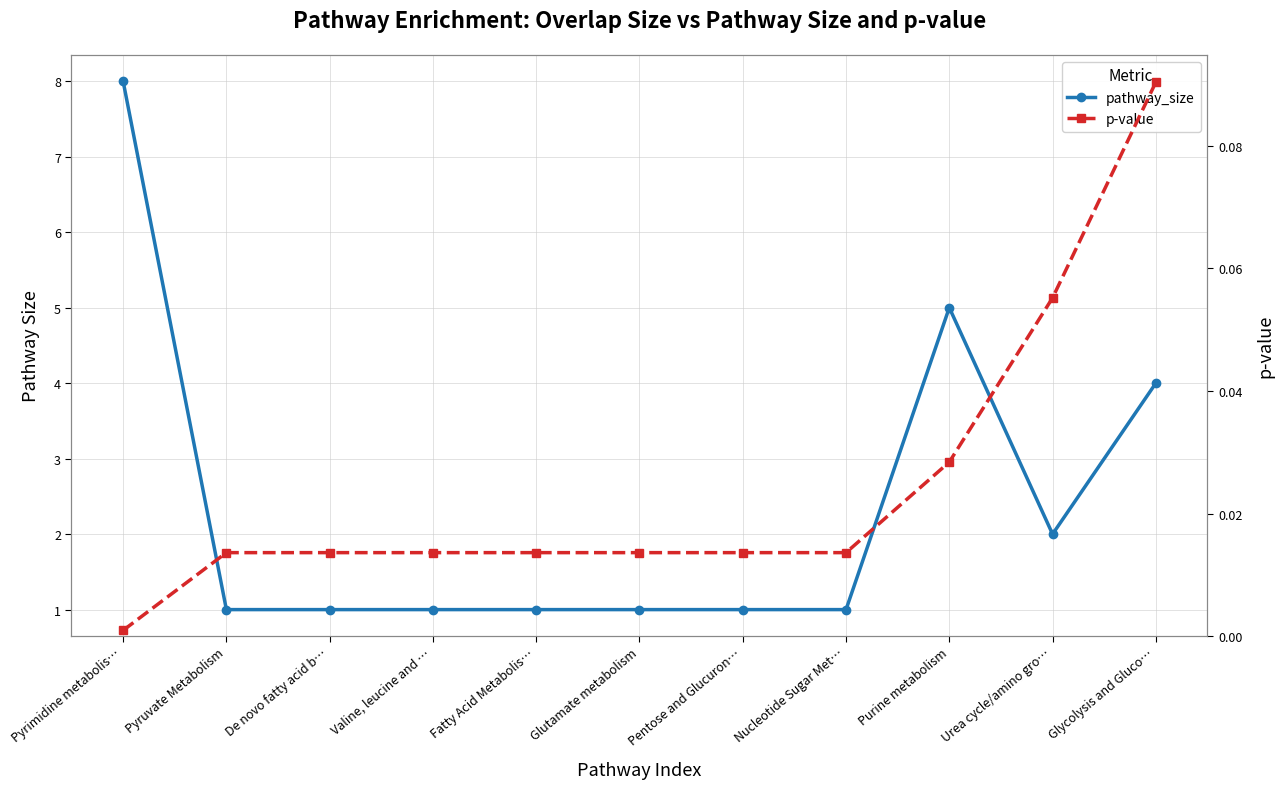

True or false: pathway_size has more than 0 points higher than both neighbors.

True